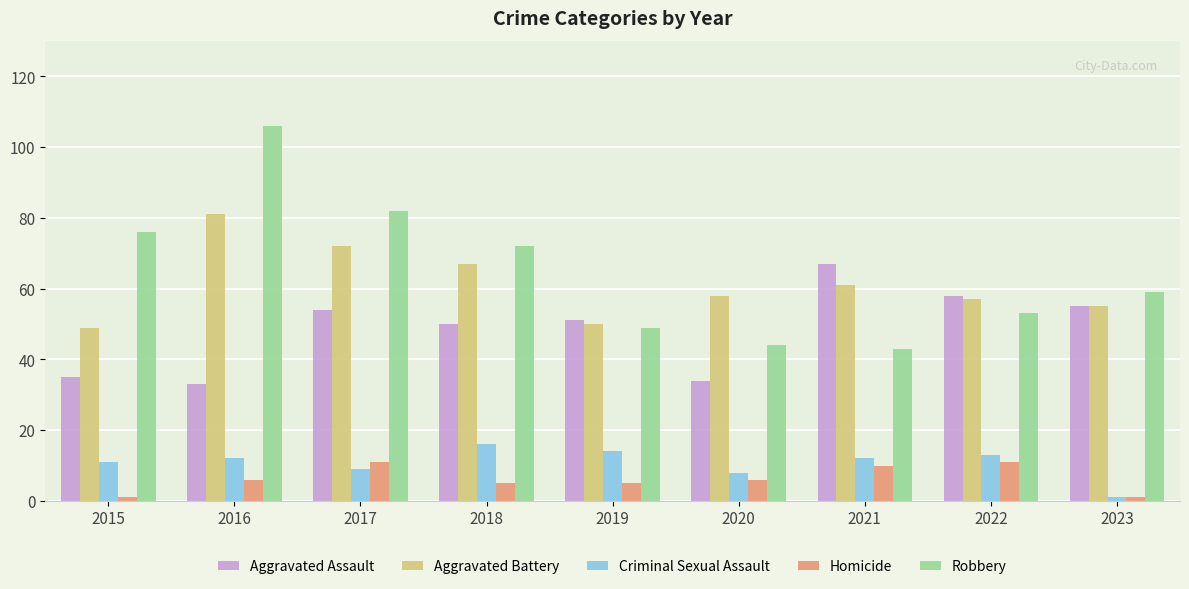

Which series has the largest range (max minus min)?

Robbery